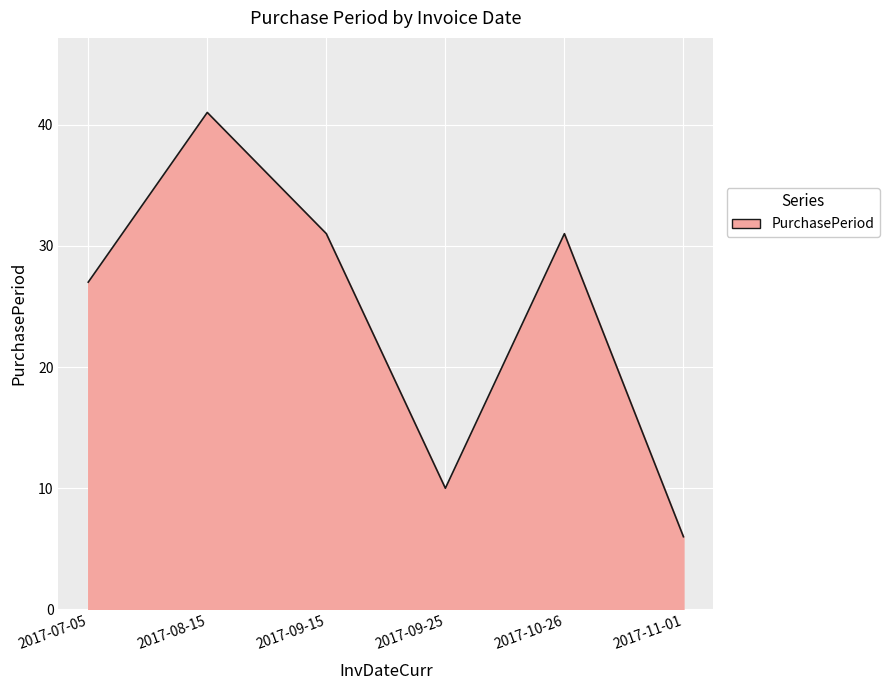

Where is the data nearest to the value 23?

2017-07-05